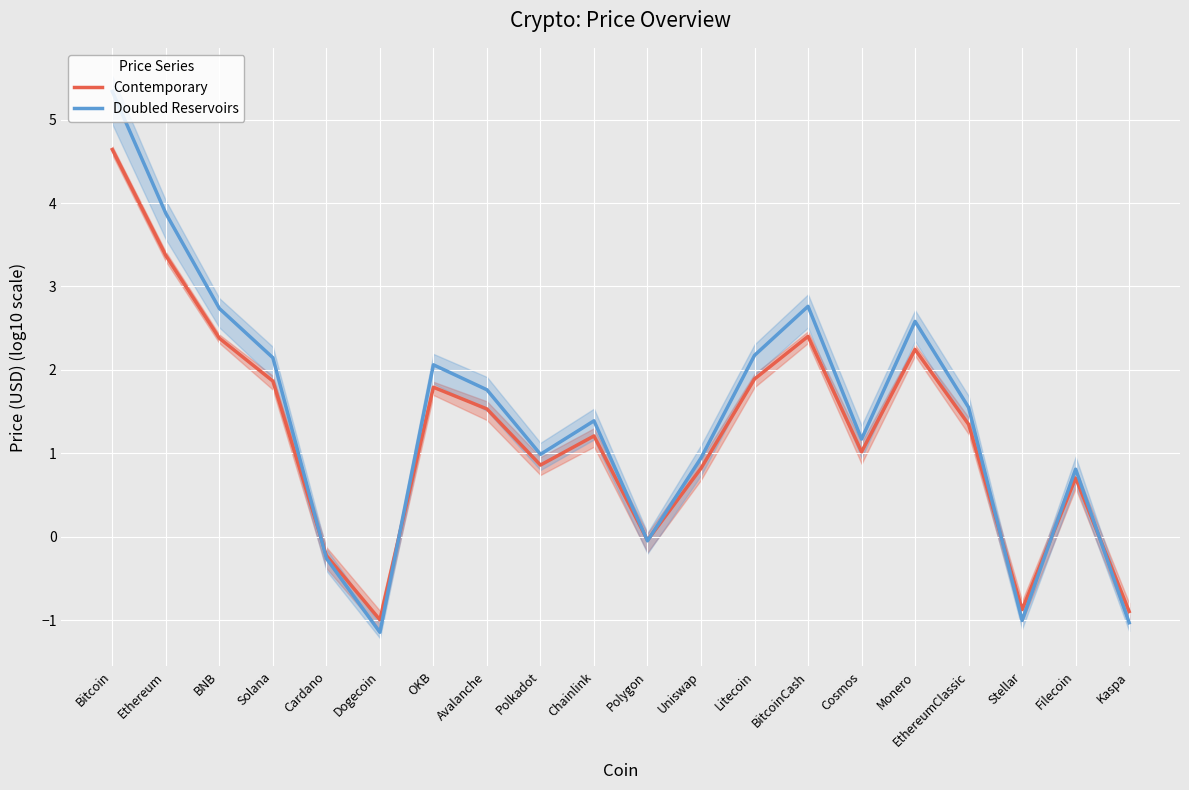

Which series ends up on top after the final intersection of Doubled Reservoirs and Contemporary?

Contemporary